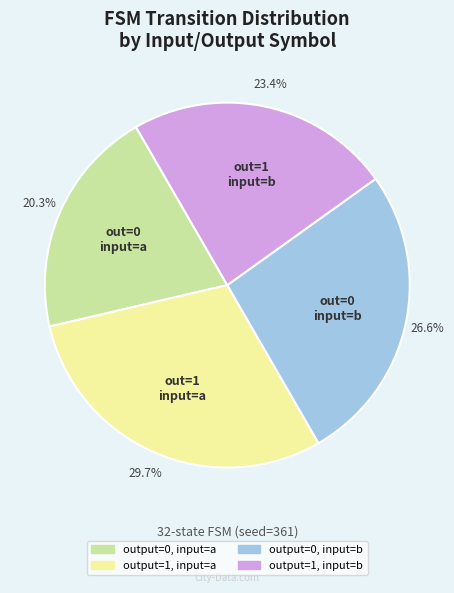

To the nearest percent, what is the combined percentage of output=1, input=b and output=0, input=b?

50%